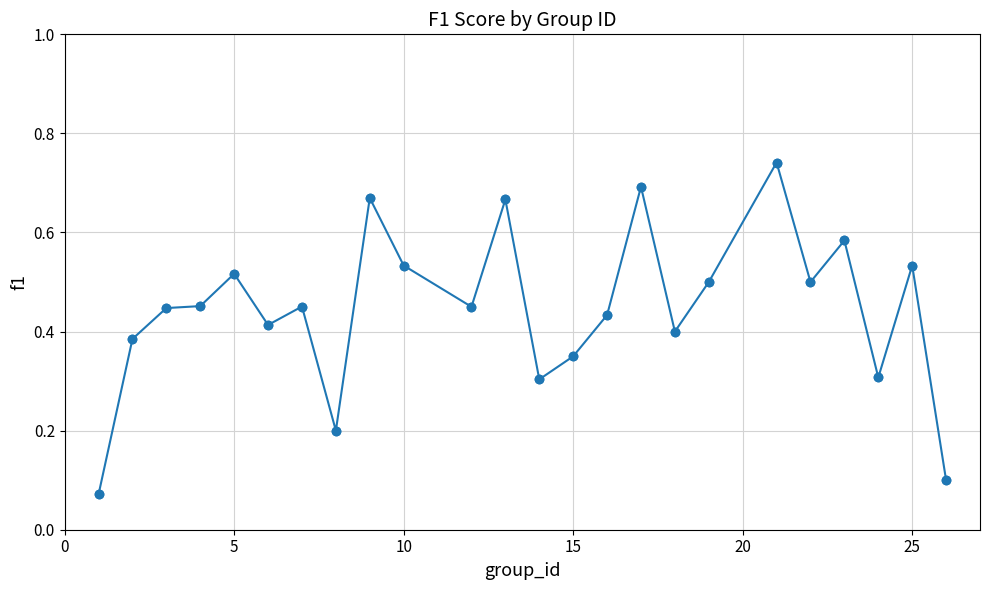

How many values are between 0 and 1?

24